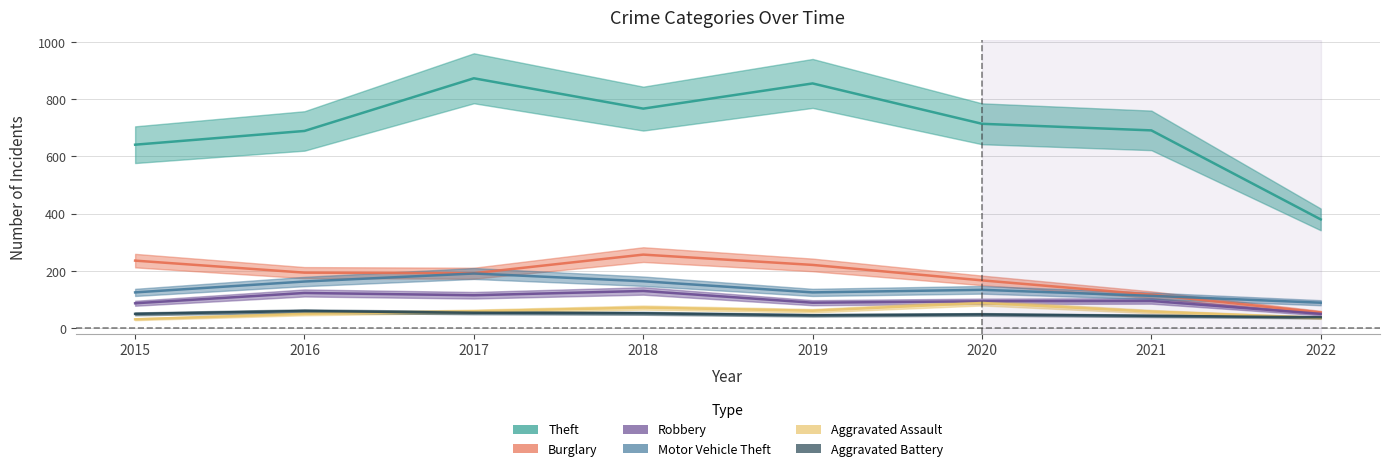

True or false: Robbery and Burglary cross at least once.

False